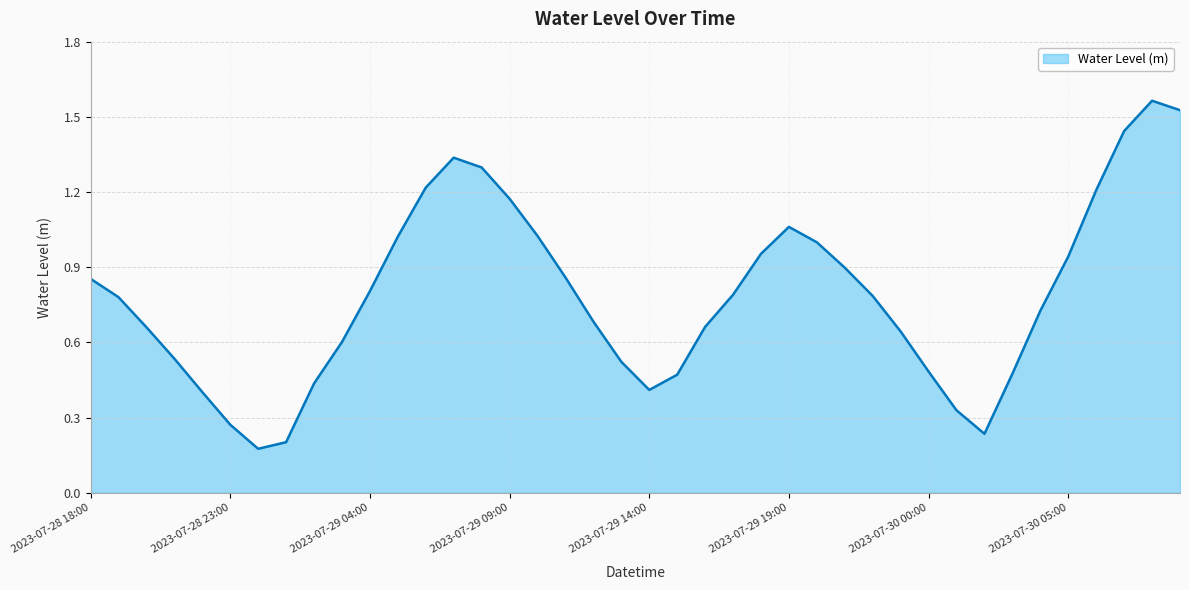

What is the greatest value displayed?

1.6